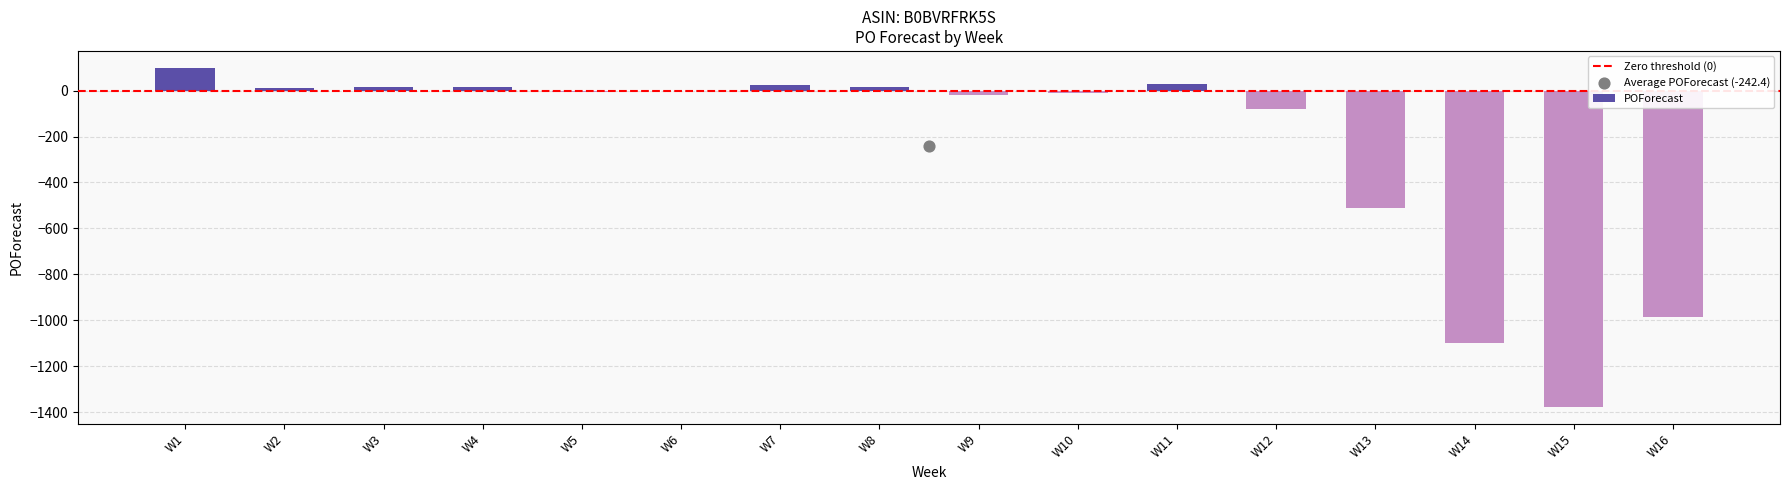

Which has a higher value, W11 or W13?

W11